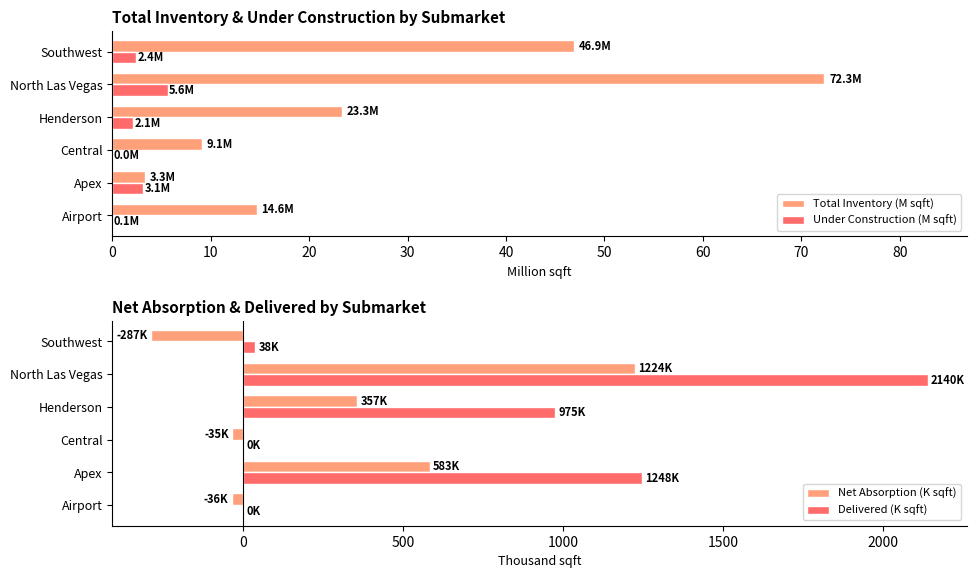

The Total Inventory (M sqft) series shows 14.7 at Central. True or false?

False